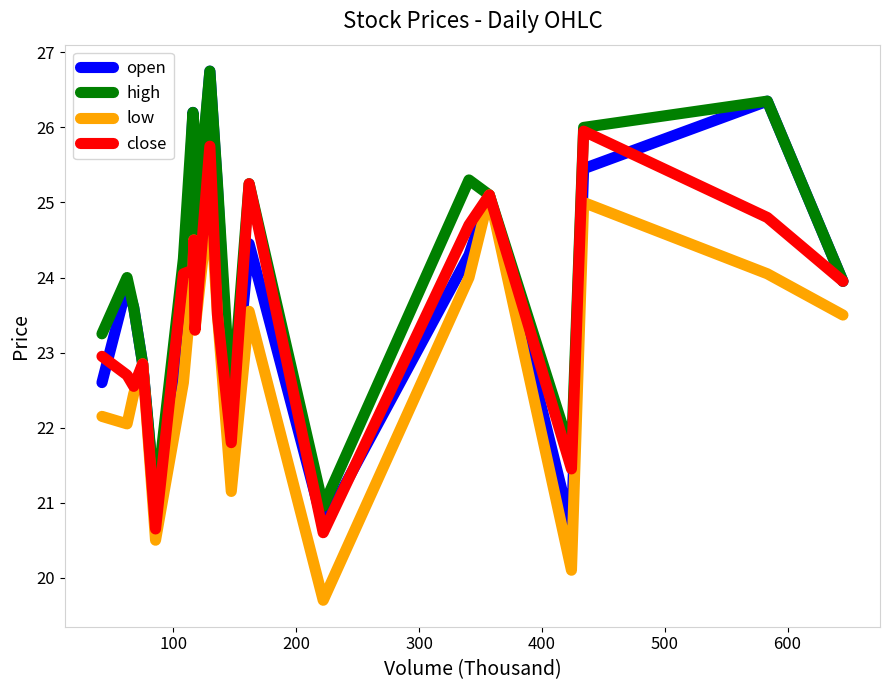

What is the average value of the high series?

24.2